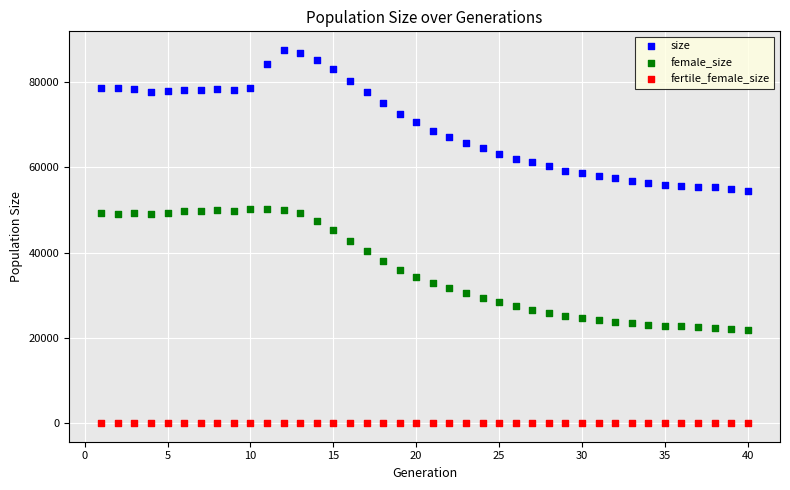

Which series reaches the minimum Y coordinate?

fertile_female_size